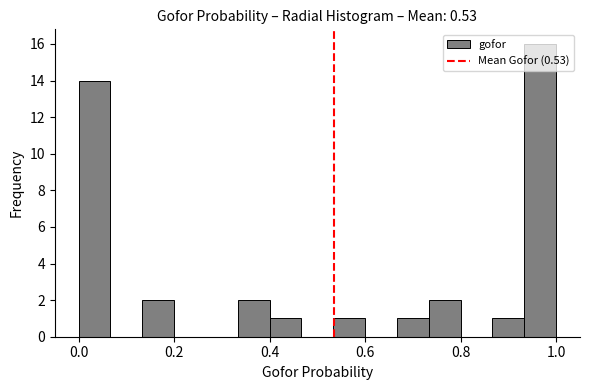

Around what value on the x-axis is the tallest bar? Give the approximate position of its centre, as read against the axis.

0.96